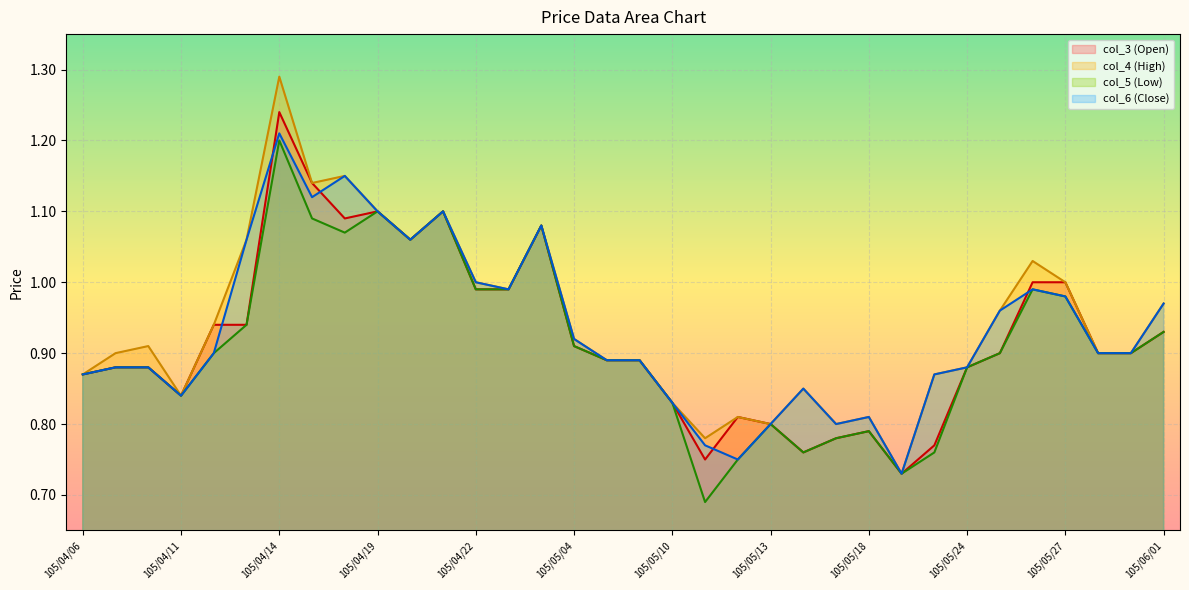

What are all the series names shown in the legend?

col_3 (Open) line, col_4 (High) line, col_5 (Low) line, col_6 (Close) line